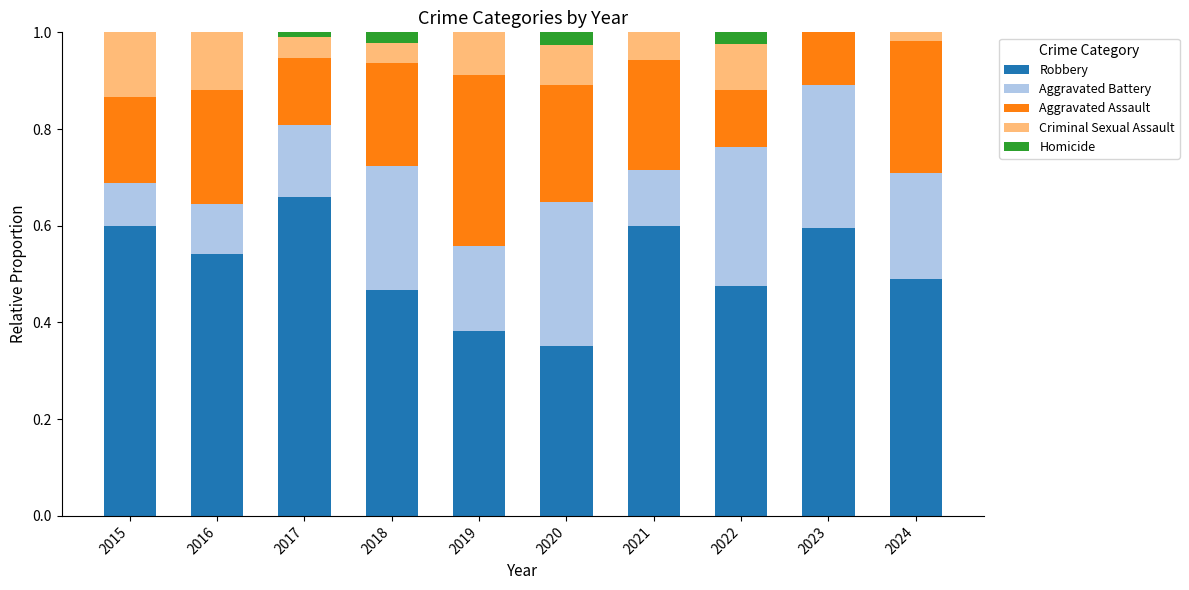

What is the total value across all series at 2024?

1.0